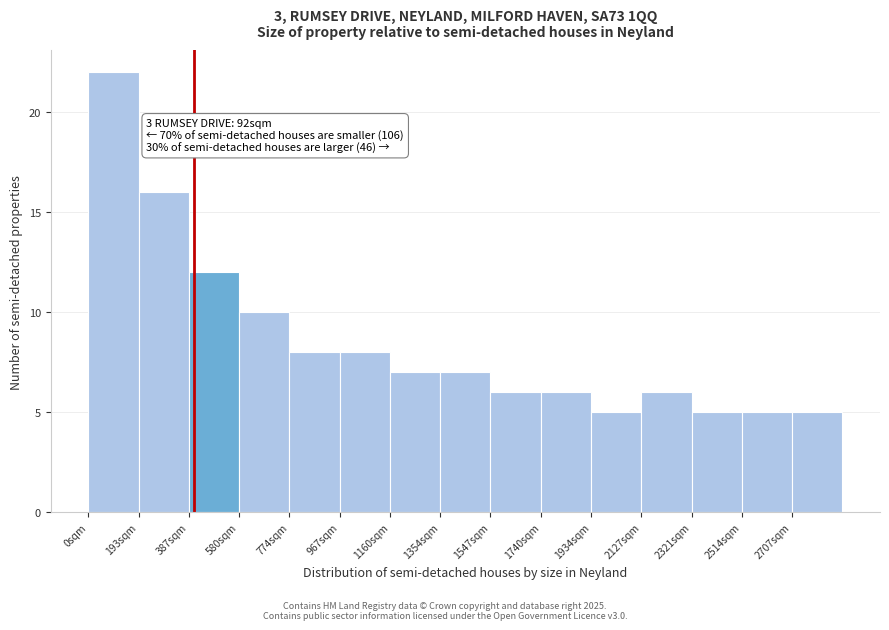

Over which range of the x-axis is the bar tallest?

0 to 200